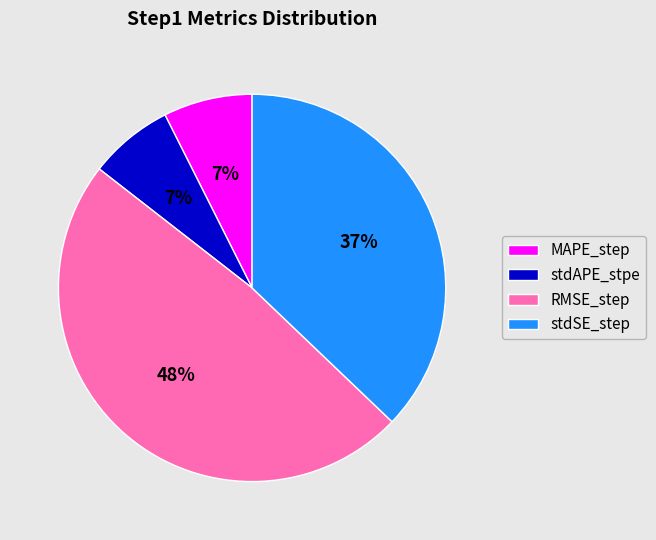

To the nearest percent, what is the difference between the RMSE_step and MAPE_step slice percentages?

41%